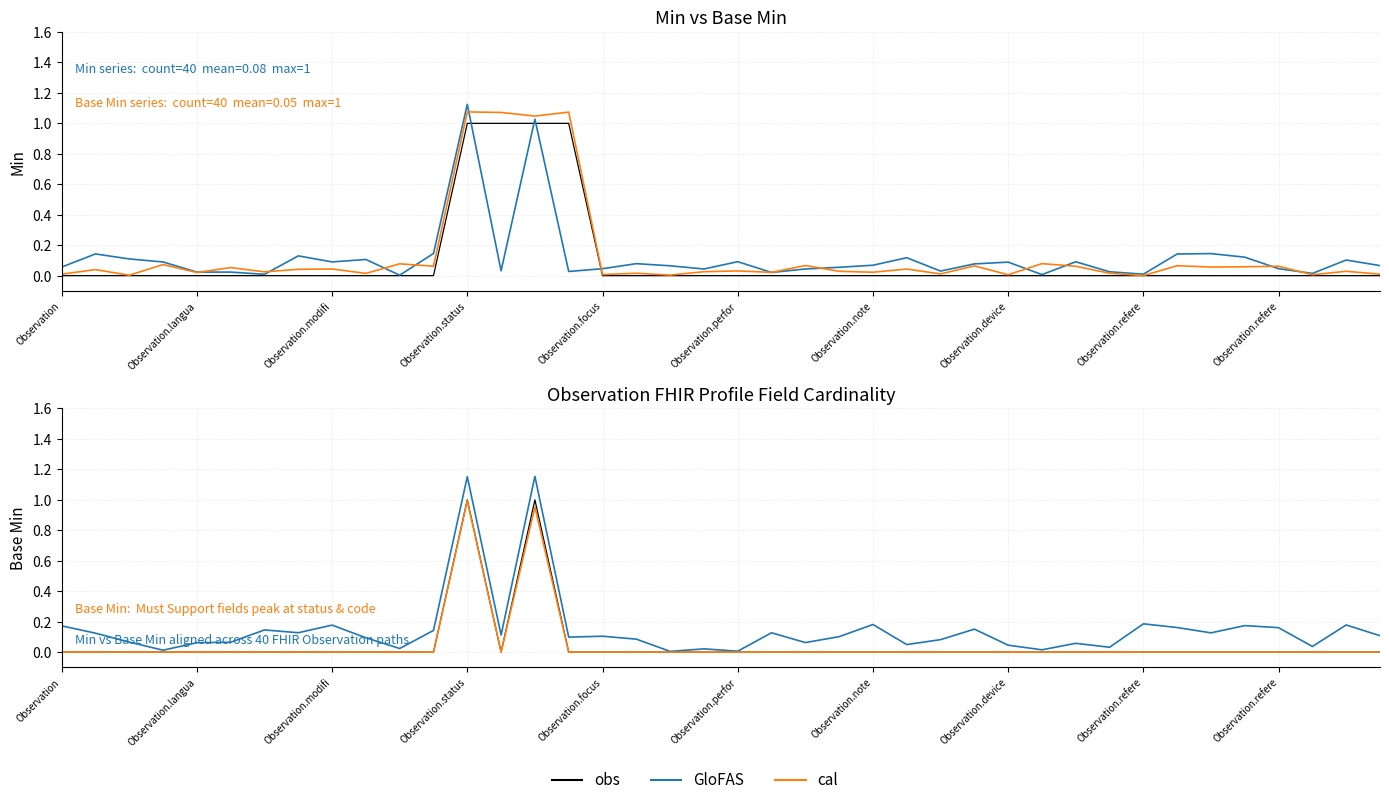

How many interior local peaks does the cal series have?

2